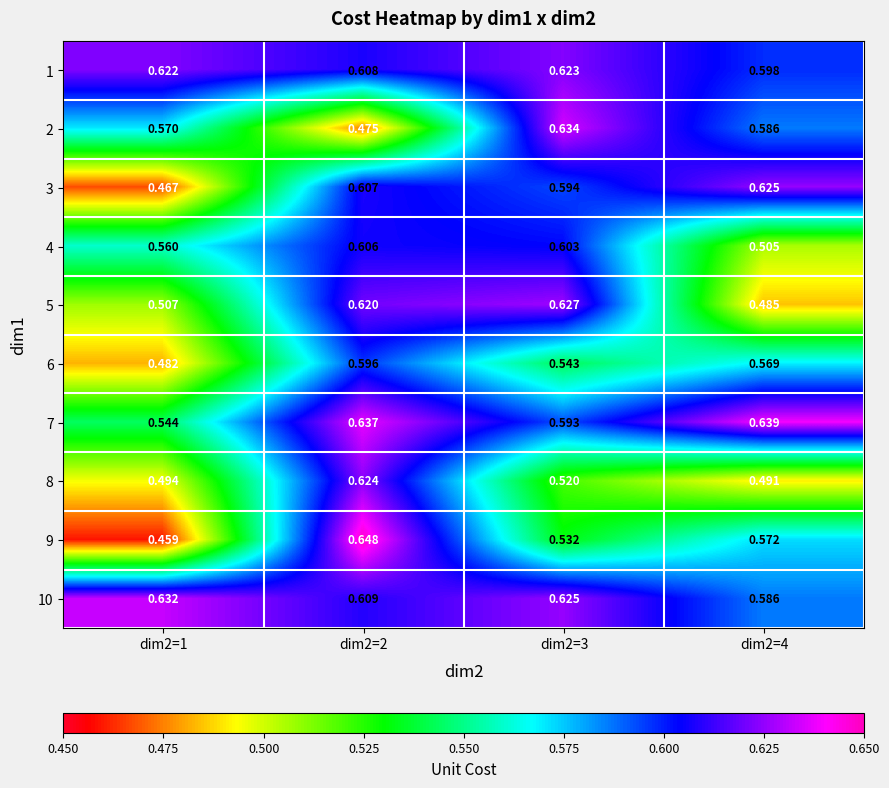

Is the value of 2 at dim2=4 greater than the value of 3 at dim2=2?

No